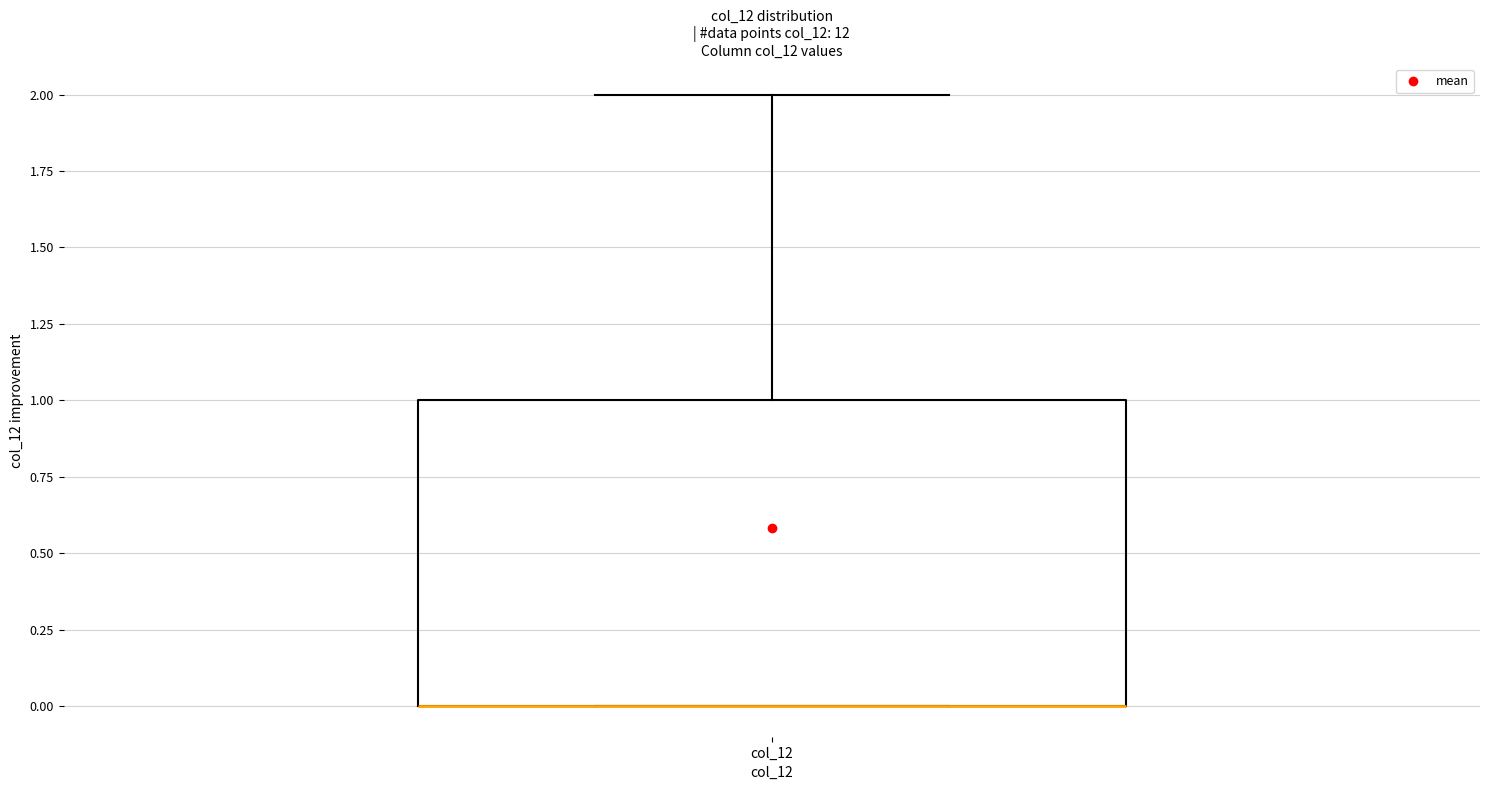

Transcribe this box plot: give where the median line is, the range the box spans, and where the two whiskers end, as read against the y-axis. The values are not printed on the chart, so give them approximately, as read against the axis.

median 0 (drawn on the box's lower edge), box 0 to 1, whiskers 0 to 2